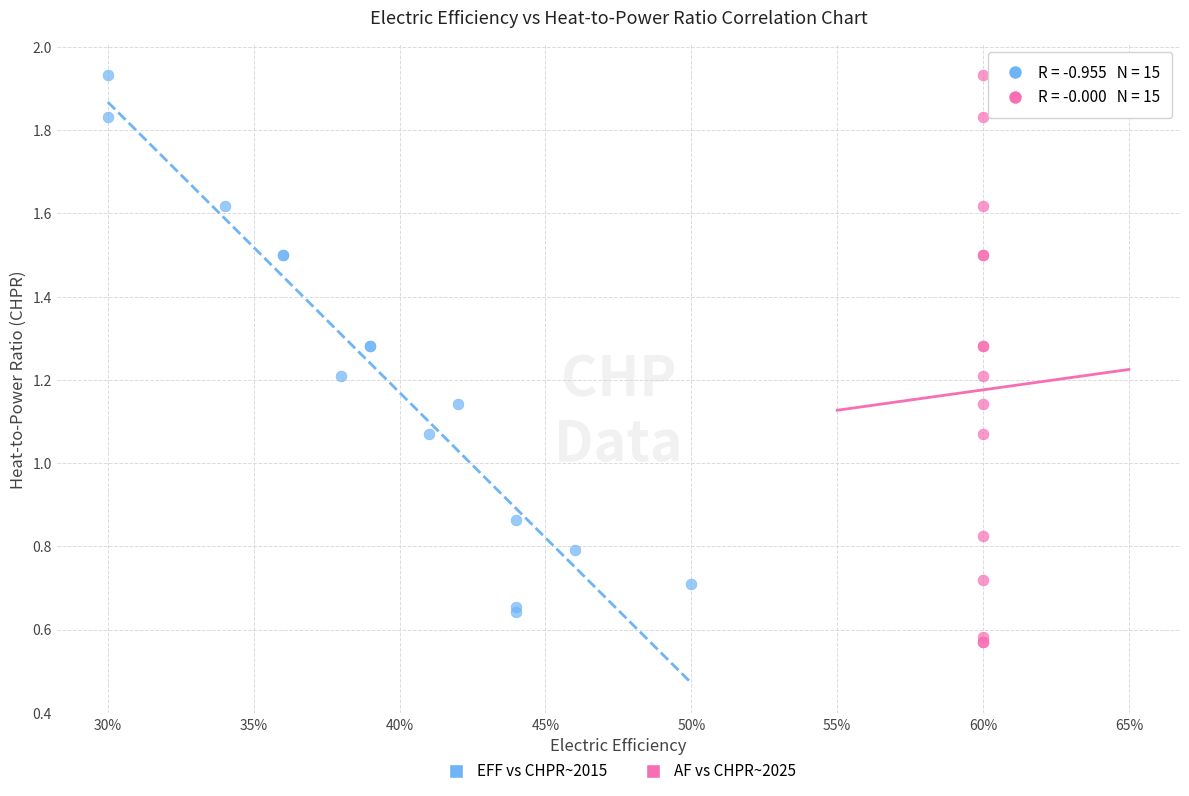

Which series has the widest spread of Y values?

AF vs CHPR~2025